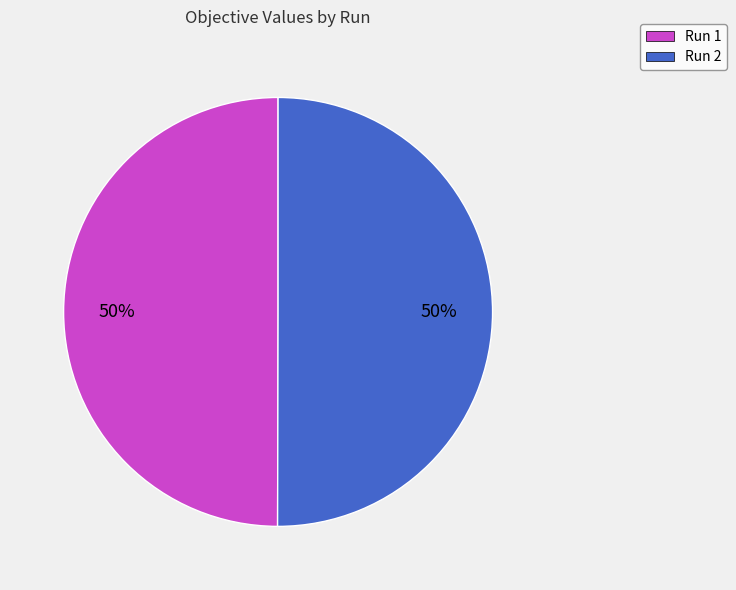

How many segments does this pie chart have?

2